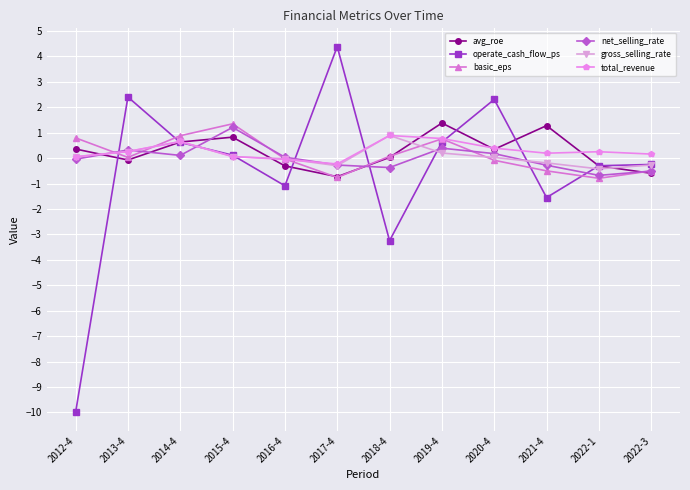

True or false: total_revenue has a value of 0.1 at 2015-4.

True